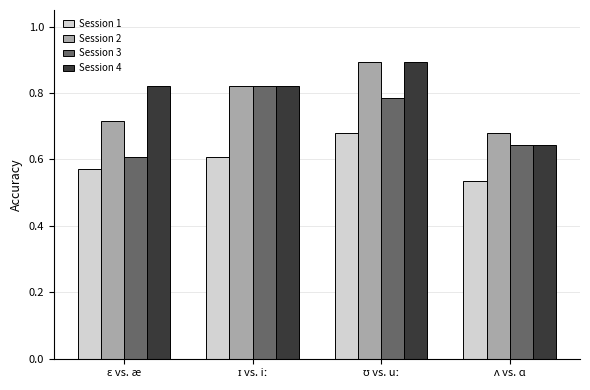

At how many categories does at least one series exceed 0?

4